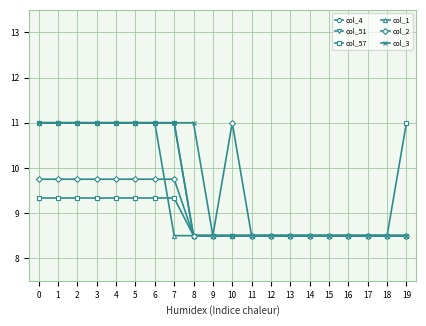

What is the difference between the col_3 values at 17 and 5?

2.5